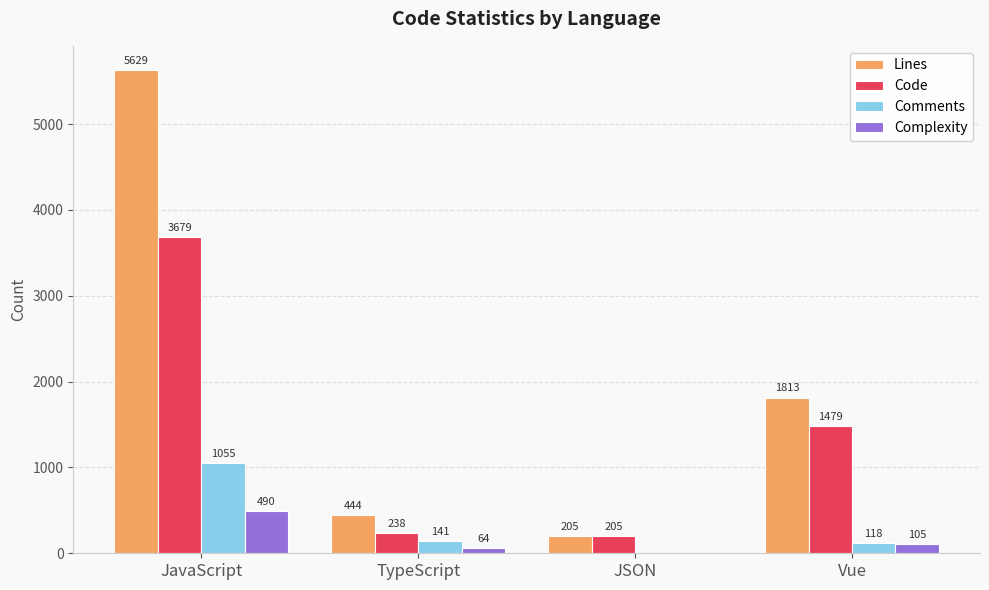

What is the sum of all Complexity values?

659